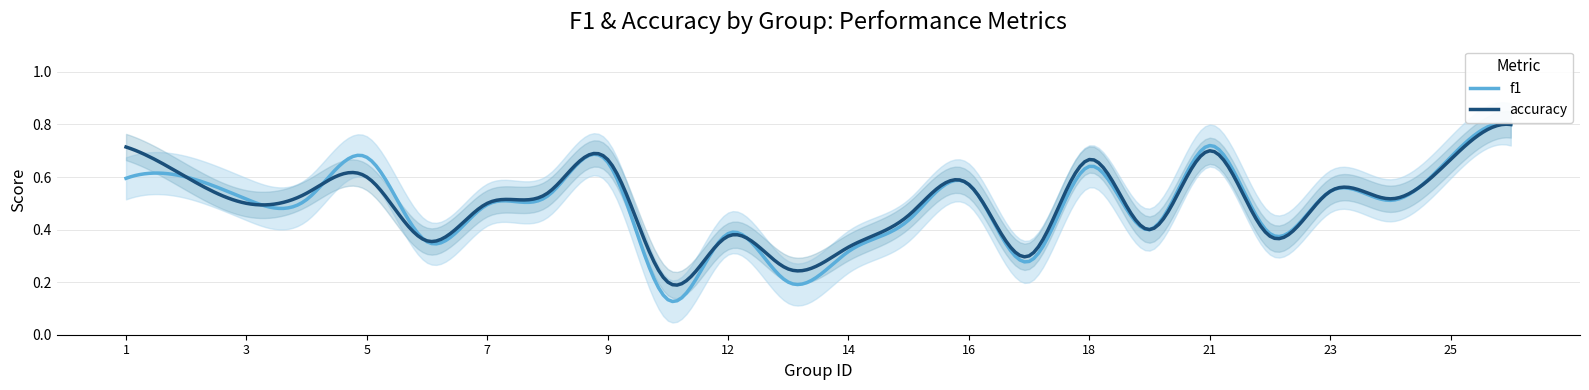

What is the difference between the maximum and minimum values in the f1 series?

0.7